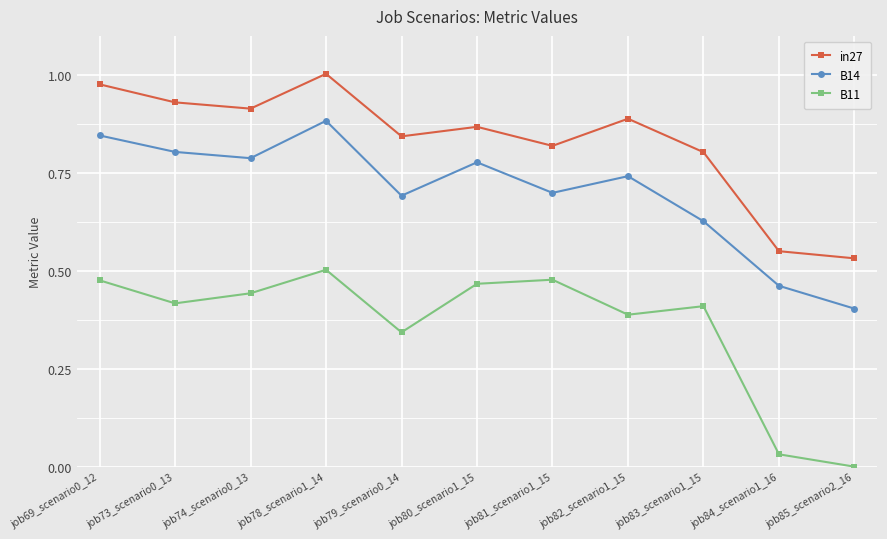

Which category has the highest value across all series?

job78_scenario1_14